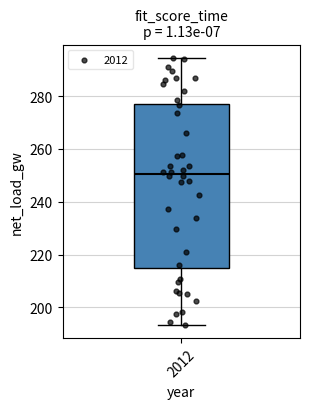

Read this box plot against the y-axis: the position of the median line, the range covered by the box, and the ends of both whiskers. The values are not printed on the chart, so give them approximately, as read against the axis.

median 250, box 214 to 278, whiskers 194 to 294